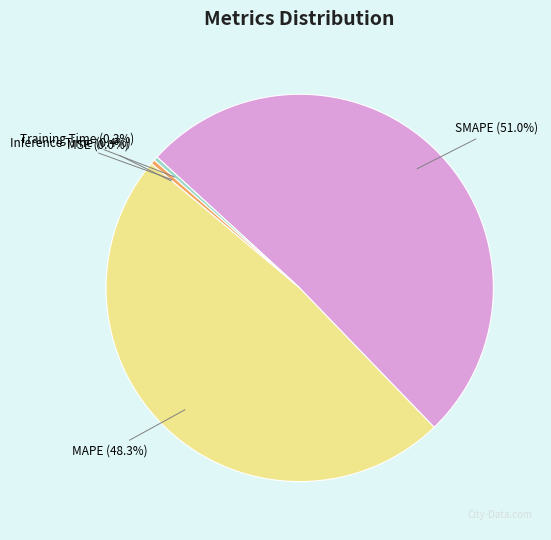

To the nearest percent, what percentage of the pie is MAPE?

48%